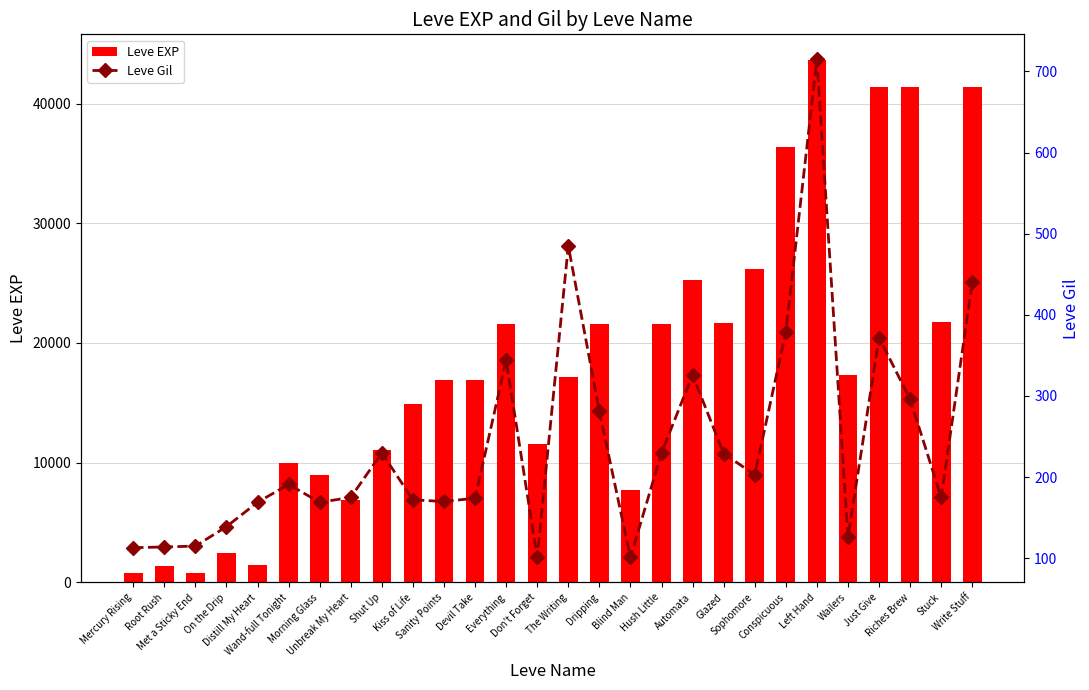

Which category has the highest value in the Leve Gil series?

Left Hand